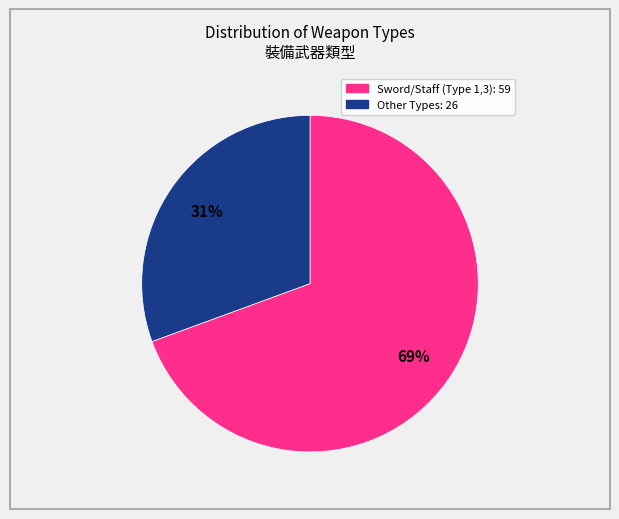

How many slices are in this pie chart?

2